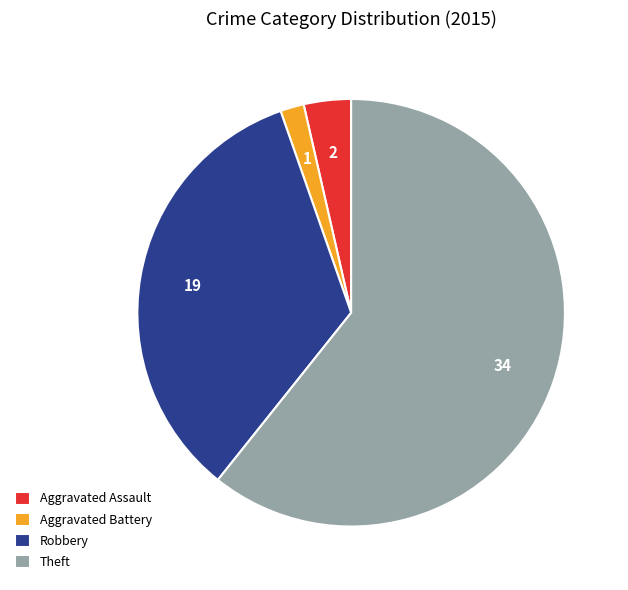

Which slice is the largest?

Theft